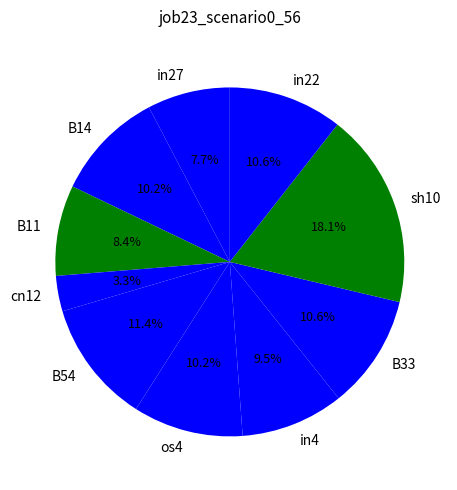

To the nearest percent, what is the difference between the largest and smallest slice percentages?

15%